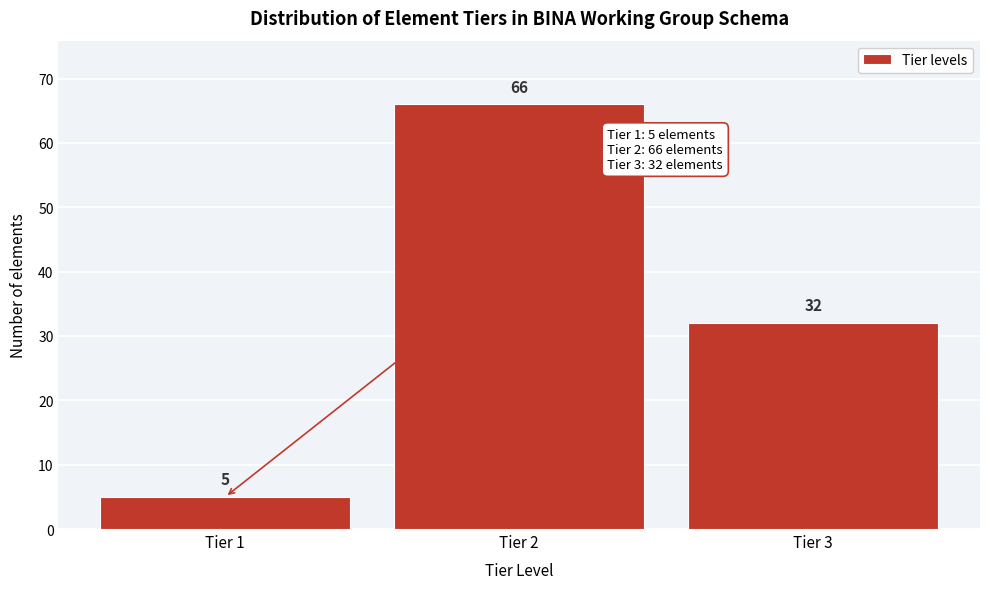

Reading left to right, transcribe this chart: for each bar, give the range it covers on the x-axis and its height.

0.5 to 1.5: 5
1.5 to 2.5: 66
2.5 to 3.5: 32